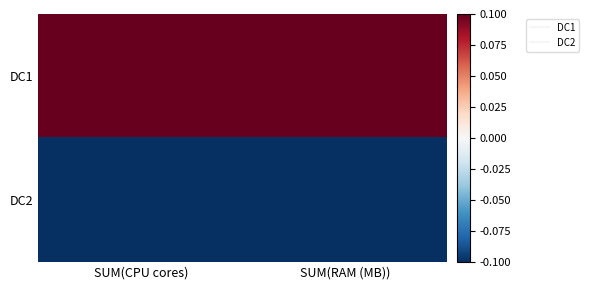

Reading left to right, transcribe all the data shown in this chart.

DC1: SUM(CPU cores)=0.1	SUM(RAM (MB))=0.1
DC2: SUM(CPU cores)=-0.1	SUM(RAM (MB))=-0.1